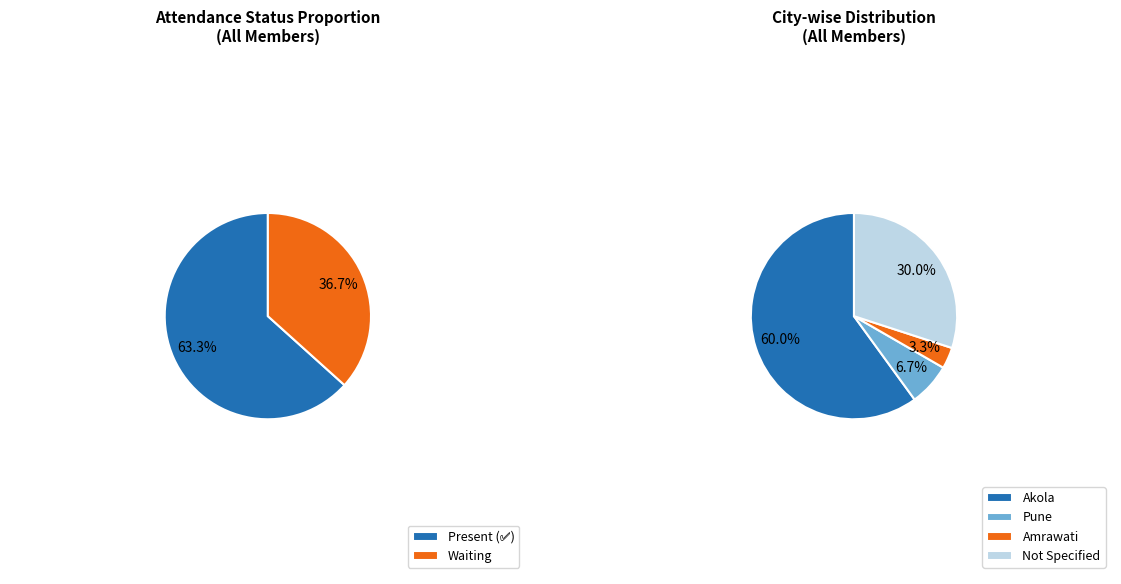

Is it true that Waiting is 37% of the pie?

True